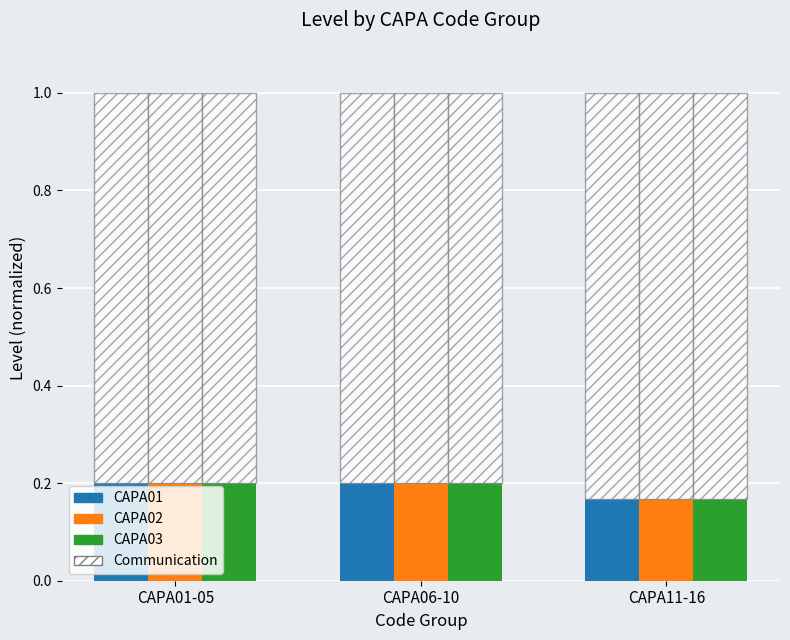

Is it true that CAPA03 equals 0.3 at CAPA11-16?

False